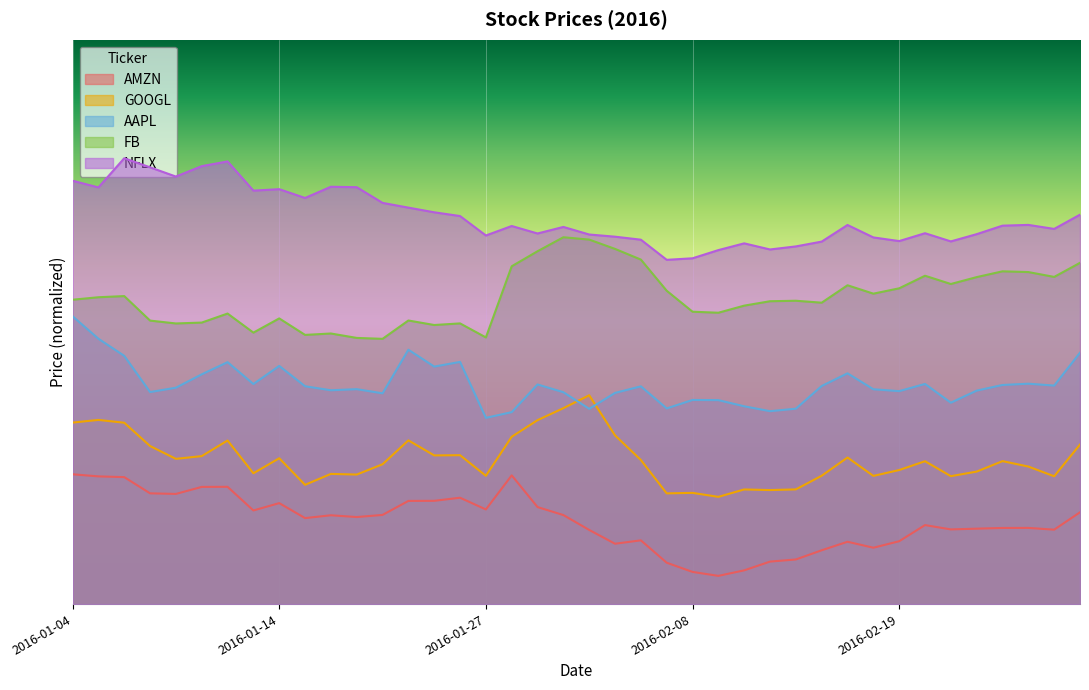

Reading left to right, list all the values displayed in this chart.

AAPL: 2016-01-04=0.5	2016-01-05=0.5	2016-01-06=0.4	2016-01-07=0.4	2016-01-08=0.4	2016-01-11=0.4	2016-01-12=0.4	2016-01-13=0.4	2016-01-14=0.4	2016-01-15=0.4	2016-01-19=0.4	2016-01-20=0.4	2016-01-21=0.4	2016-01-22=0.5	2016-01-25=0.4	2016-01-26=0.4	2016-01-27=0.3	2016-01-28=0.3	2016-01-29=0.4	2016-02-01=0.4	2016-02-02=0.3	2016-02-03=0.4	2016-02-04=0.4	2016-02-05=0.3	2016-02-08=0.4	2016-02-09=0.4	2016-02-10=0.4	2016-02-11=0.3	2016-02-12=0.3	2016-02-16=0.4	2016-02-17=0.4	2016-02-18=0.4	2016-02-19=0.4	2016-02-22=0.4	2016-02-23=0.4	2016-02-24=0.4	2016-02-25=0.4	2016-02-26=0.4	2016-02-29=0.4	2016-03-01=0.4
AMZN: 2016-01-04=0.2	2016-01-05=0.2	2016-01-06=0.2	2016-01-07=0.2	2016-01-08=0.2	2016-01-11=0.2	2016-01-12=0.2	2016-01-13=0.2	2016-01-14=0.2	2016-01-15=0.2	2016-01-19=0.2	2016-01-20=0.2	2016-01-21=0.2	2016-01-22=0.2	2016-01-25=0.2	2016-01-26=0.2	2016-01-27=0.2	2016-01-28=0.2	2016-01-29=0.2	2016-02-01=0.2	2016-02-02=0.1	2016-02-03=0.1	2016-02-04=0.1	2016-02-05=0.1	2016-02-08=0.1	2016-02-09=0.1	2016-02-10=0.1	2016-02-11=0.1	2016-02-12=0.1	2016-02-16=0.1	2016-02-17=0.1	2016-02-18=0.1	2016-02-19=0.1	2016-02-22=0.1	2016-02-23=0.1	2016-02-24=0.1	2016-02-25=0.1	2016-02-26=0.1	2016-02-29=0.1	2016-03-01=0.2
FB: 2016-01-04=0.5	2016-01-05=0.5	2016-01-06=0.5	2016-01-07=0.5	2016-01-08=0.5	2016-01-11=0.5	2016-01-12=0.5	2016-01-13=0.5	2016-01-14=0.5	2016-01-15=0.5	2016-01-19=0.5	2016-01-20=0.5	2016-01-21=0.5	2016-01-22=0.5	2016-01-25=0.5	2016-01-26=0.5	2016-01-27=0.5	2016-01-28=0.6	2016-01-29=0.6	2016-02-01=0.6	2016-02-02=0.6	2016-02-03=0.6	2016-02-04=0.6	2016-02-05=0.6	2016-02-08=0.5	2016-02-09=0.5	2016-02-10=0.5	2016-02-11=0.5	2016-02-12=0.5	2016-02-16=0.5	2016-02-17=0.6	2016-02-18=0.6	2016-02-19=0.6	2016-02-22=0.6	2016-02-23=0.6	2016-02-24=0.6	2016-02-25=0.6	2016-02-26=0.6	2016-02-29=0.6	2016-03-01=0.6
GOOGL: 2016-01-04=0.3	2016-01-05=0.3	2016-01-06=0.3	2016-01-07=0.3	2016-01-08=0.3	2016-01-11=0.3	2016-01-12=0.3	2016-01-13=0.2	2016-01-14=0.3	2016-01-15=0.2	2016-01-19=0.2	2016-01-20=0.2	2016-01-21=0.2	2016-01-22=0.3	2016-01-25=0.3	2016-01-26=0.3	2016-01-27=0.2	2016-01-28=0.3	2016-01-29=0.3	2016-02-01=0.3	2016-02-02=0.4	2016-02-03=0.3	2016-02-04=0.3	2016-02-05=0.2	2016-02-08=0.2	2016-02-09=0.2	2016-02-10=0.2	2016-02-11=0.2	2016-02-12=0.2	2016-02-16=0.2	2016-02-17=0.3	2016-02-18=0.2	2016-02-19=0.2	2016-02-22=0.3	2016-02-23=0.2	2016-02-24=0.2	2016-02-25=0.3	2016-02-26=0.2	2016-02-29=0.2	2016-03-01=0.3
NFLX: 2016-01-04=0.8	2016-01-05=0.7	2016-01-06=0.8	2016-01-07=0.8	2016-01-08=0.8	2016-01-11=0.8	2016-01-12=0.8	2016-01-13=0.7	2016-01-14=0.7	2016-01-15=0.7	2016-01-19=0.7	2016-01-20=0.7	2016-01-21=0.7	2016-01-22=0.7	2016-01-25=0.7	2016-01-26=0.7	2016-01-27=0.7	2016-01-28=0.7	2016-01-29=0.7	2016-02-01=0.7	2016-02-02=0.7	2016-02-03=0.7	2016-02-04=0.6	2016-02-05=0.6	2016-02-08=0.6	2016-02-09=0.6	2016-02-10=0.6	2016-02-11=0.6	2016-02-12=0.6	2016-02-16=0.6	2016-02-17=0.7	2016-02-18=0.6	2016-02-19=0.6	2016-02-22=0.7	2016-02-23=0.6	2016-02-24=0.7	2016-02-25=0.7	2016-02-26=0.7	2016-02-29=0.7	2016-03-01=0.7